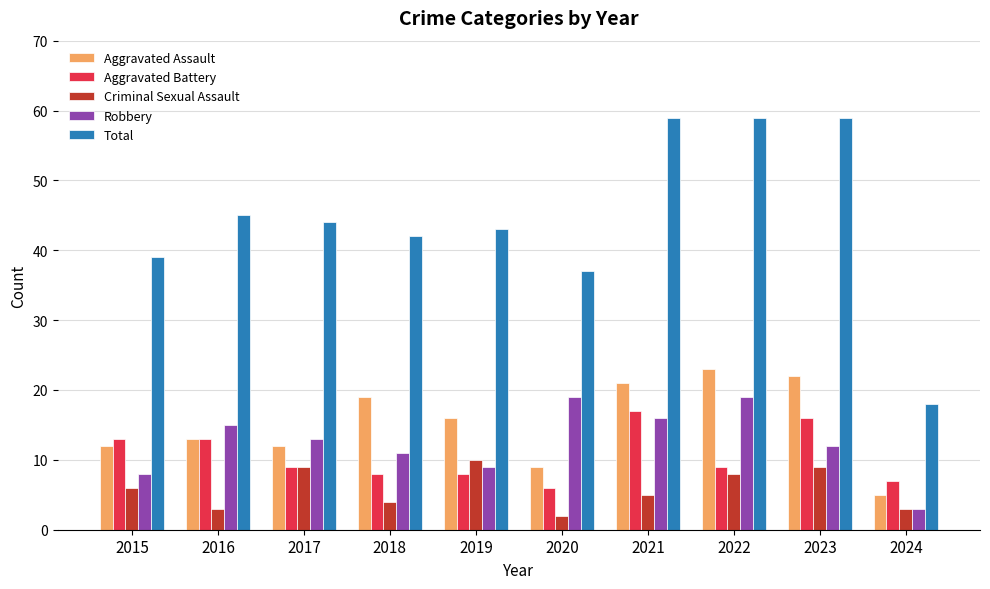

How many series are shown in this chart?

5